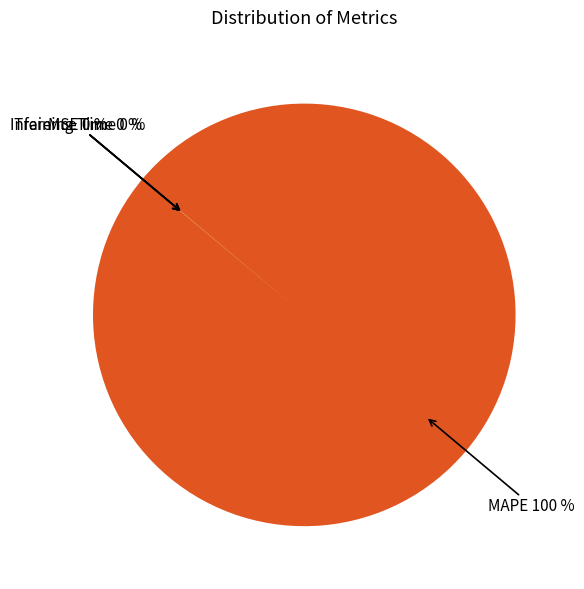

Which slice is the largest?

MAPE